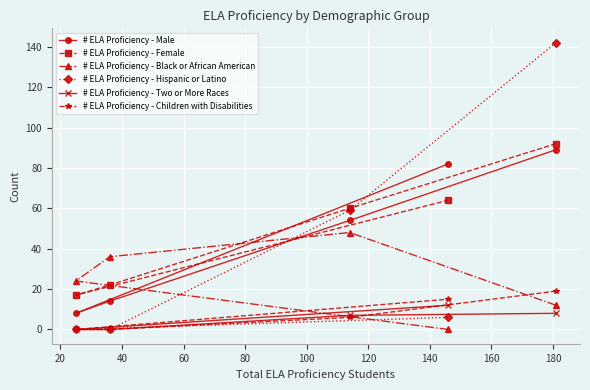

What are all the series names shown in the legend?

# ELA Proficiency - Male, # ELA Proficiency - Female, # ELA Proficiency - Black or African American, # ELA Proficiency - Hispanic or Latino, # ELA Proficiency - Two or More Races, # ELA Proficiency - Children with Disabilities